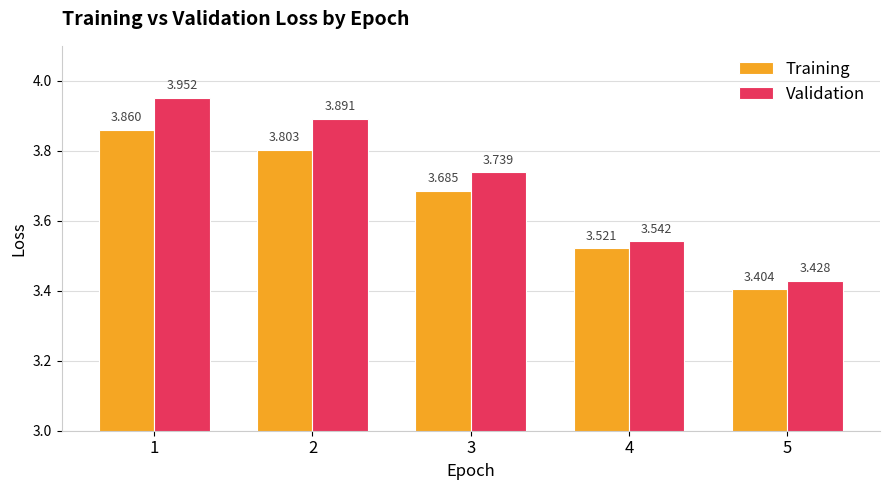

At which category does the chart reach its minimum across all series?

5